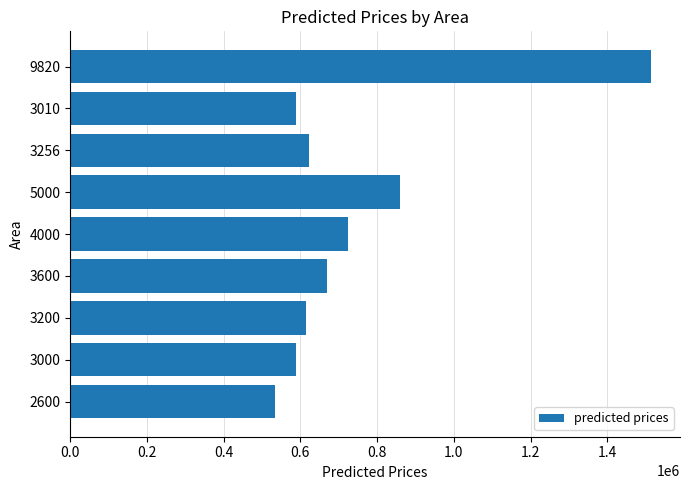

Is it true that the value at 2600 is 818221.8?

False